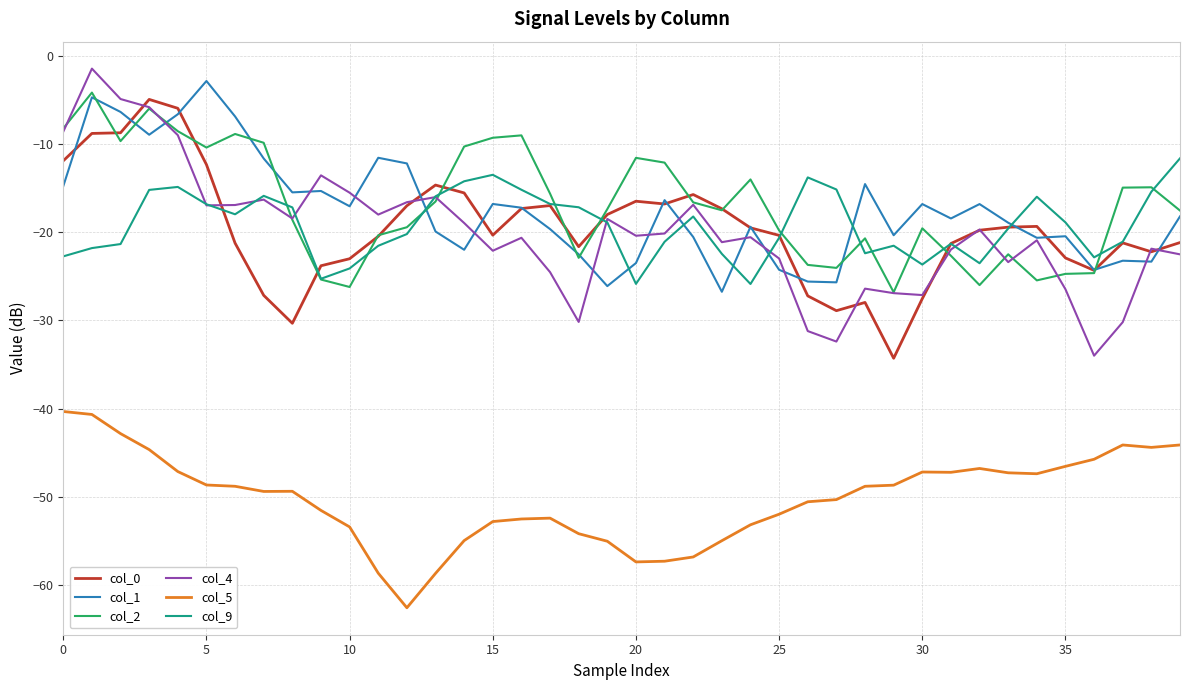

What is the maximum value for col_0?

-4.9